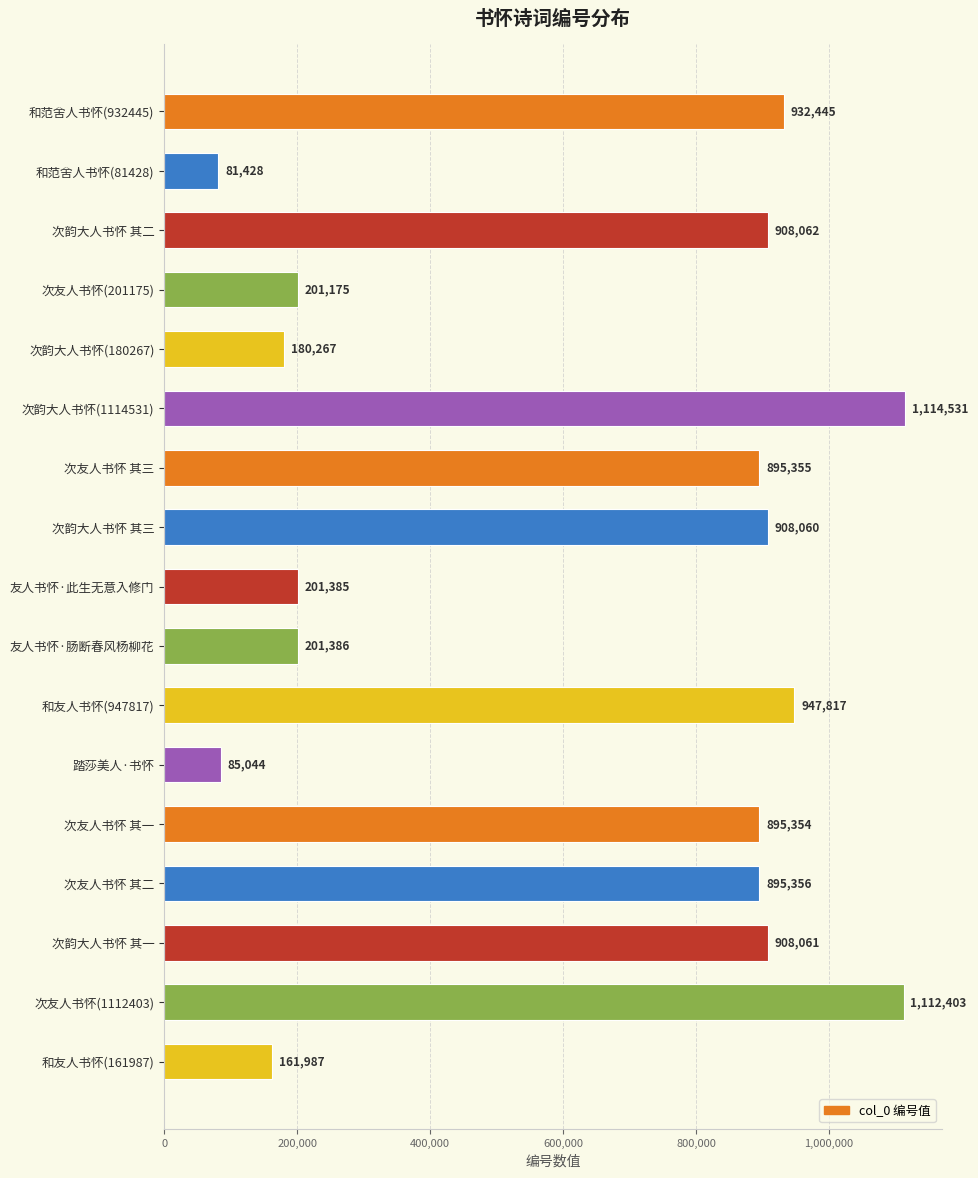

What is the smallest value displayed?

81428